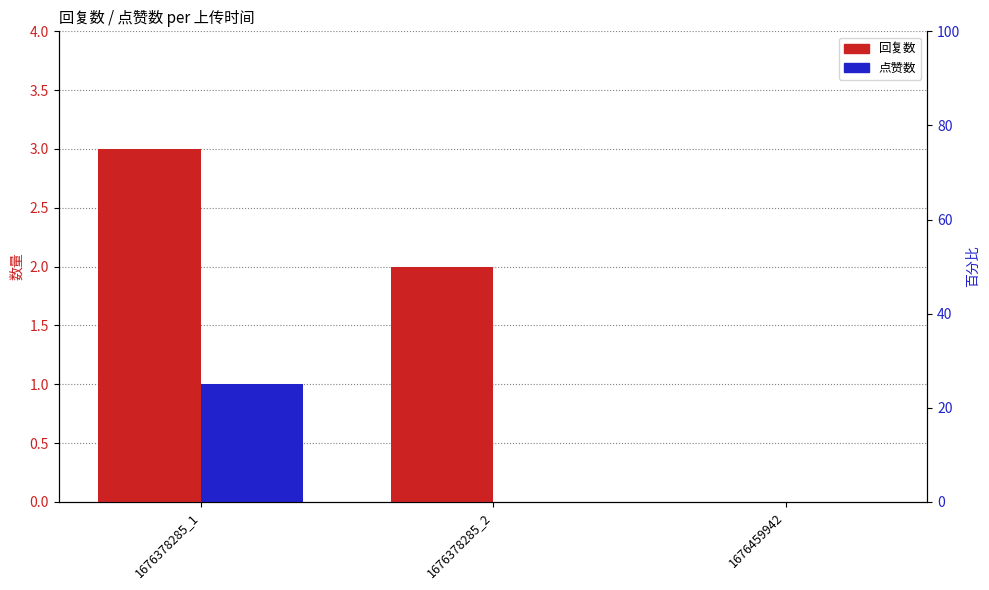

Which series has the widest spread of values?

回复数